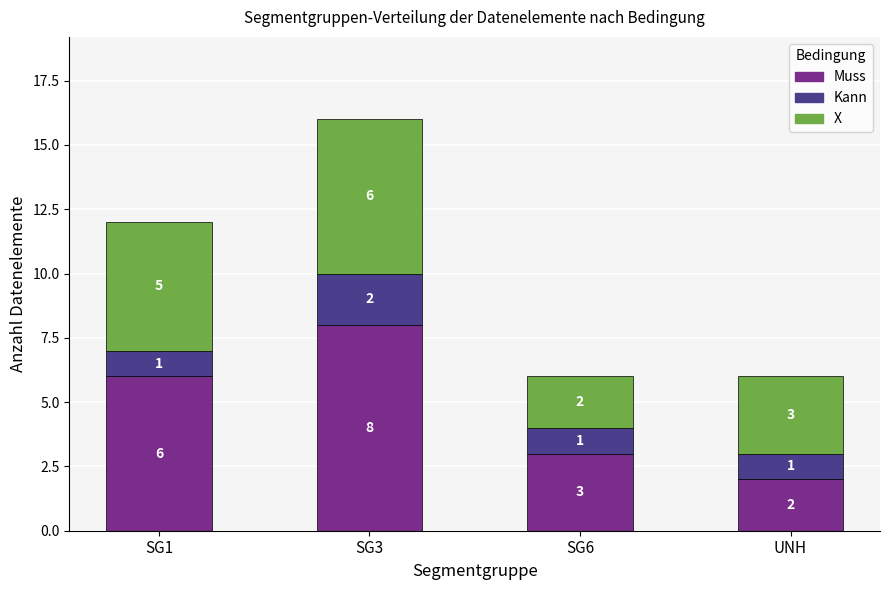

Rank the categories by Muss value from lowest to highest.

UNH, SG6, SG1, SG3